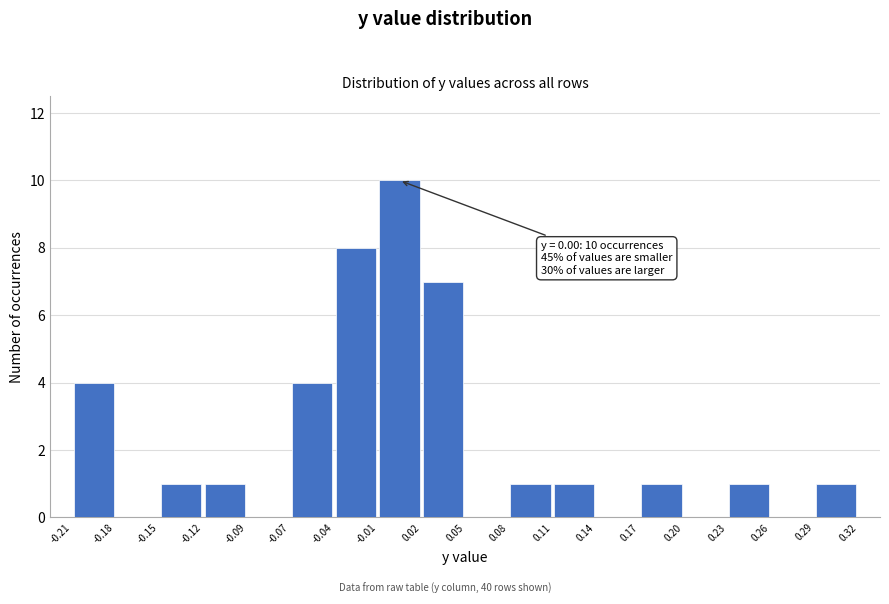

Which range on the x-axis has the tallest bar?

-0.01 to 0.02